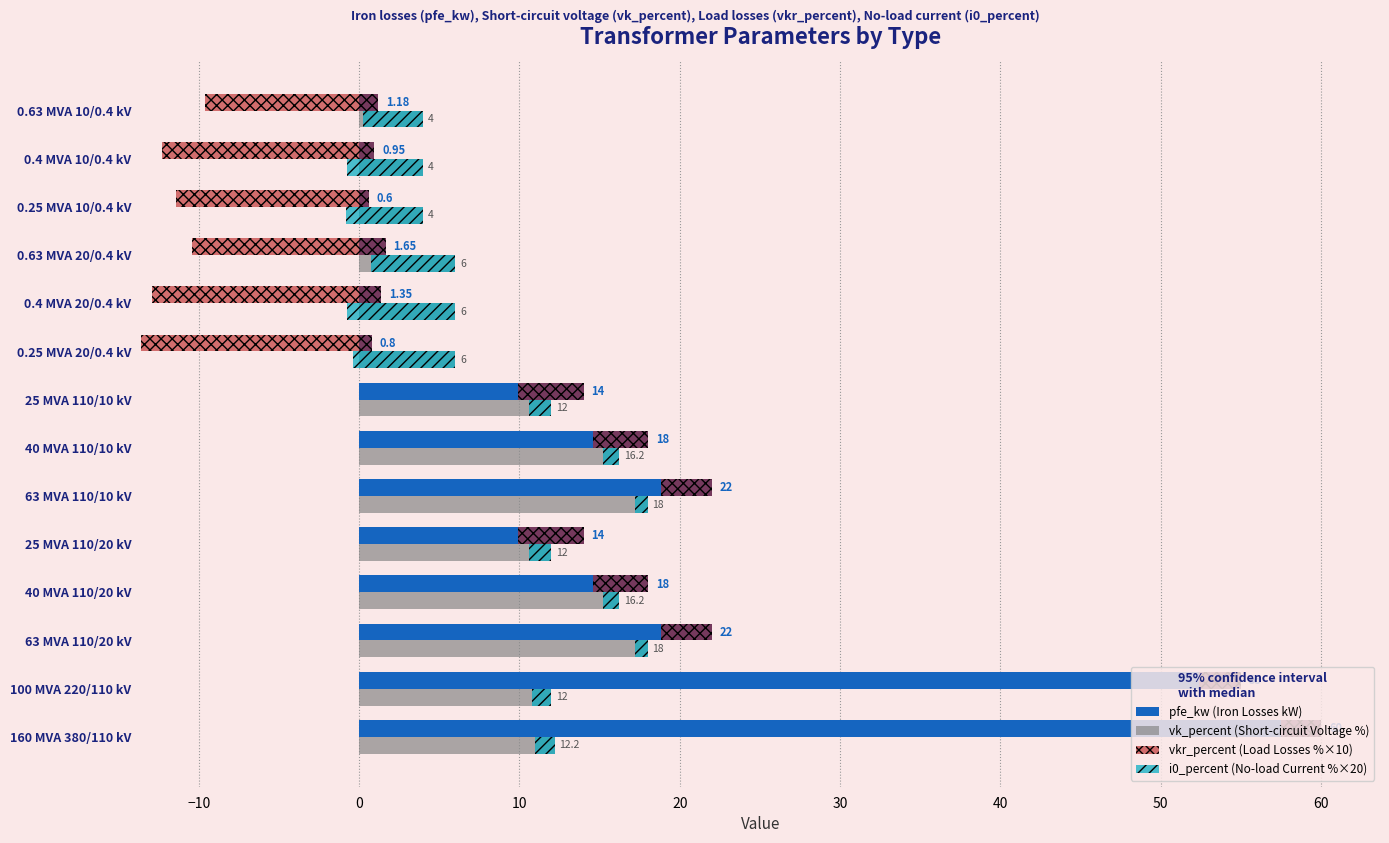

Reading left to right, list all the values displayed in this chart.

pfe_kw (Iron Losses kW): 60.0	55.0	22.0	18.0	14.0	22.0	18.0	14.0	0.8	1.4	1.6	0.6	0.9	1.2
vk_percent (Short-circuit Voltage %): 12.2	12.0	18.0	16.2	12.0	18.0	16.2	12.0	6.0	6.0	6.0	4.0	4.0	4.0
vkr_percent (Load Losses %×10): 2.5	2.6	3.2	3.4	4.1	3.2	3.4	4.1	14.4	14.2	12.1	12.0	13.2	10.8
i0_percent (No-load Current %×20): 1.2	1.2	0.8	1.0	1.4	0.8	1.0	1.4	6.4	6.8	5.2	4.8	4.8	3.7